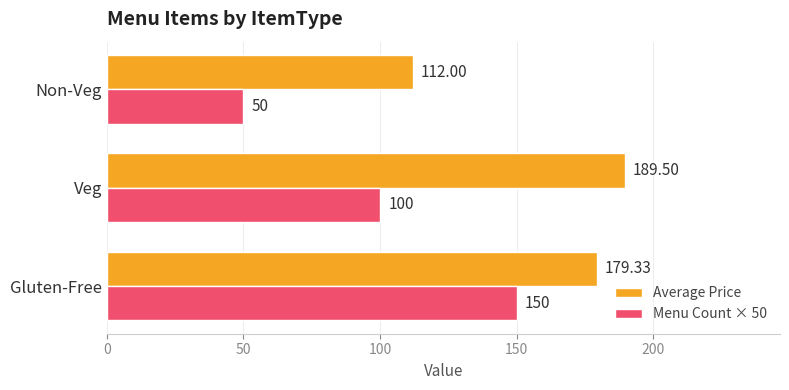

How many data points in Average Price are less than 179?

1